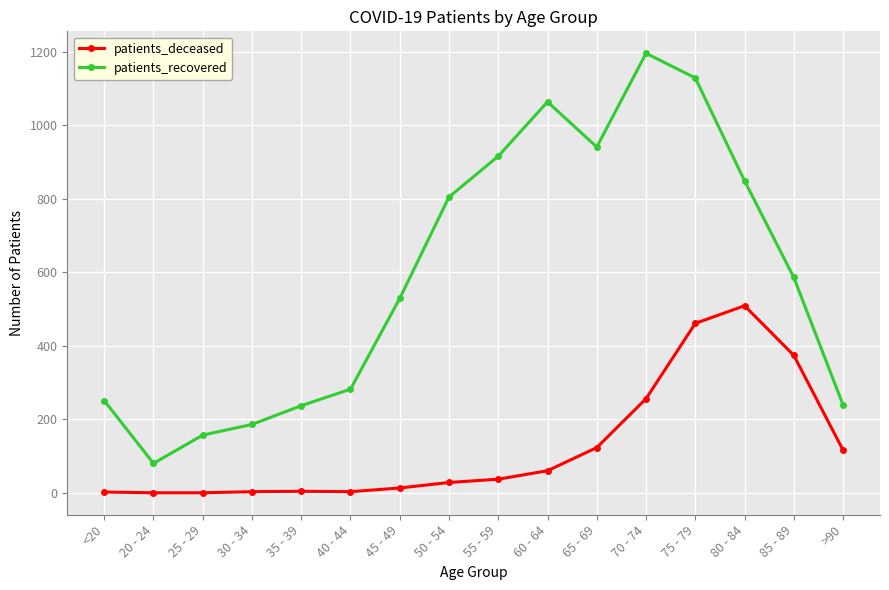

List the series in order of their overall mean, lowest first.

patients_deceased, patients_recovered